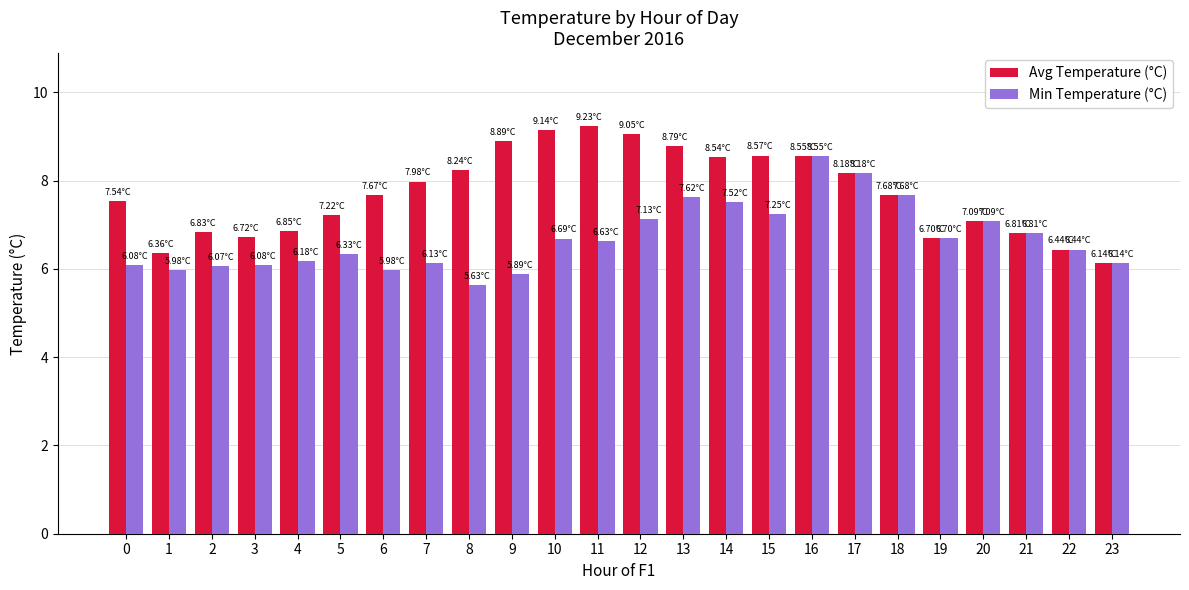

What is the spread (max minus min) of values at 0?

1.5